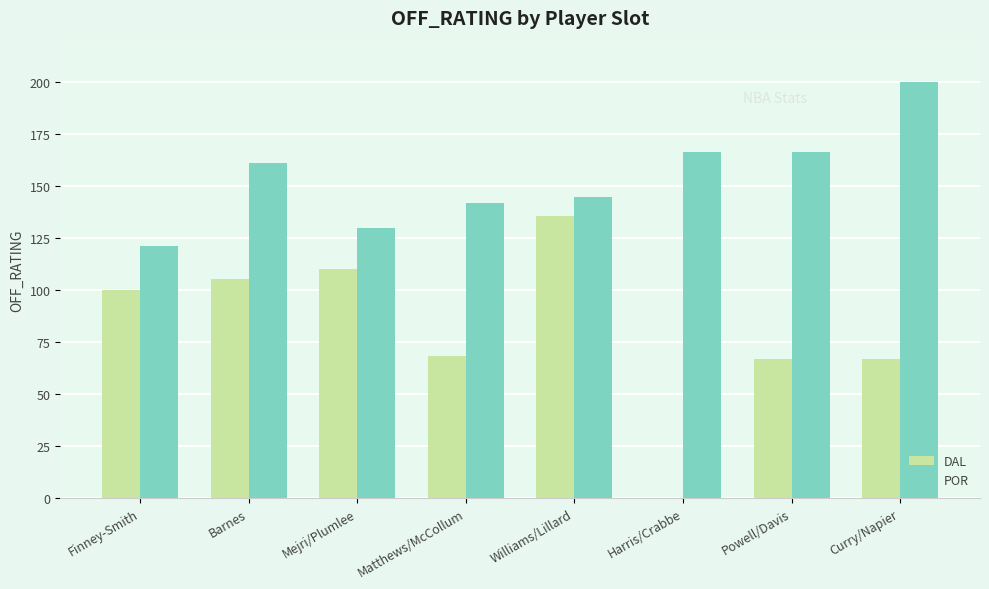

Which label corresponds to the largest value in the chart?

Curry/Napier